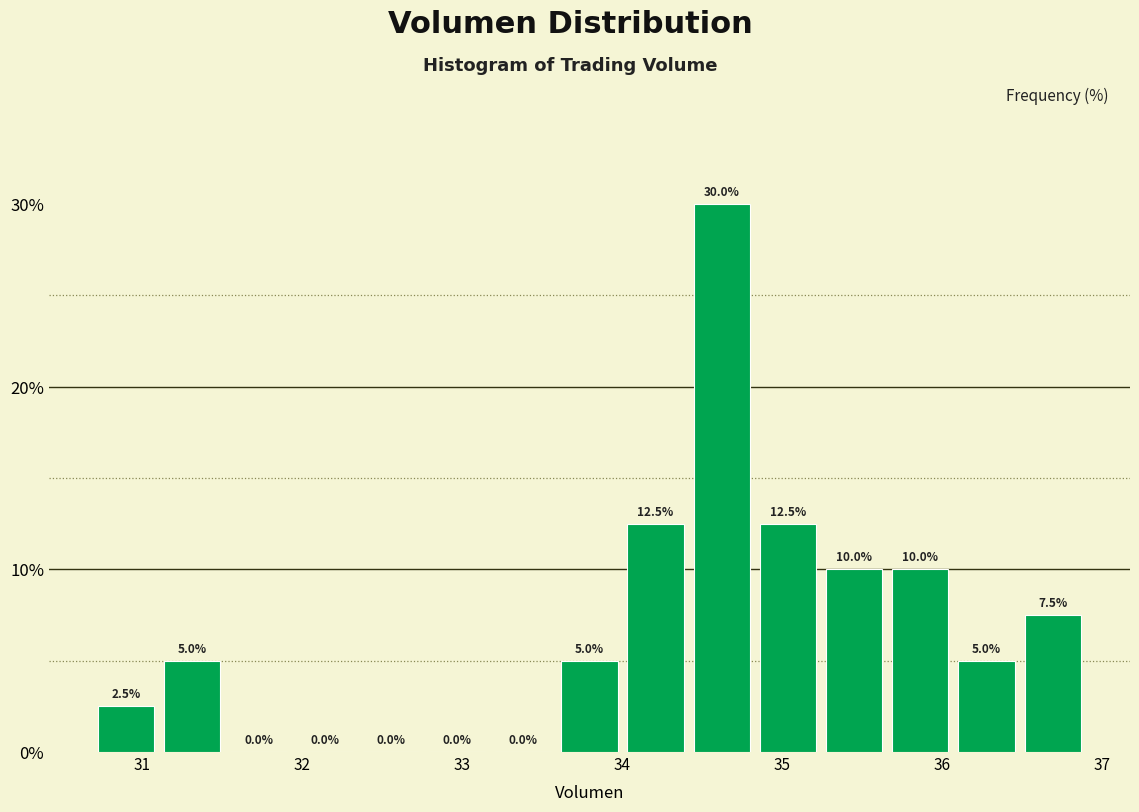

Reading left to right, list every bar in this chart as the range it spans on the x-axis followed by its height. The bar edges are not printed on the chart, so give them approximately, as read against the axis.

30.7 to 31.1: 2.5
31.1 to 31.5: 5.0
31.5 to 31.9: 0.0
31.9 to 32.3: 0.0
32.3 to 32.8: 0.0
32.8 to 33.2: 0.0
33.2 to 33.6: 0.0
33.6 to 34.0: 5.0
34.0 to 34.4: 12.5
34.4 to 34.8: 30.0
34.8 to 35.2: 12.5
35.2 to 35.7: 10.0
35.7 to 36.1: 10.0
36.1 to 36.5: 5.0
36.5 to 36.9: 7.5